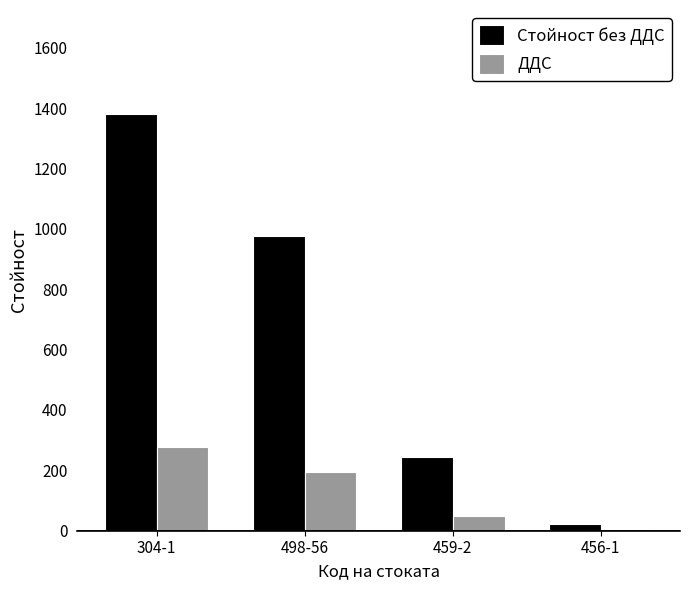

At which category is the sum across all series the highest?

304-1